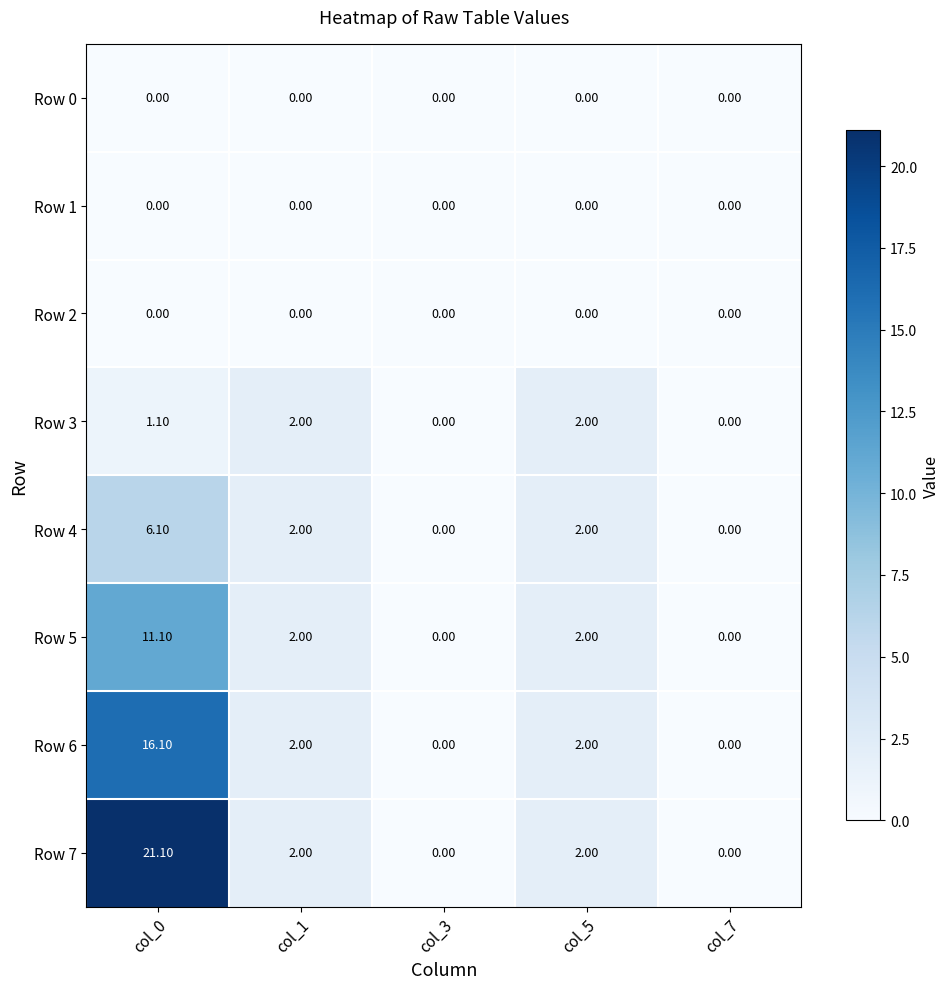

What is the sum of all Row 6 values?

20.1